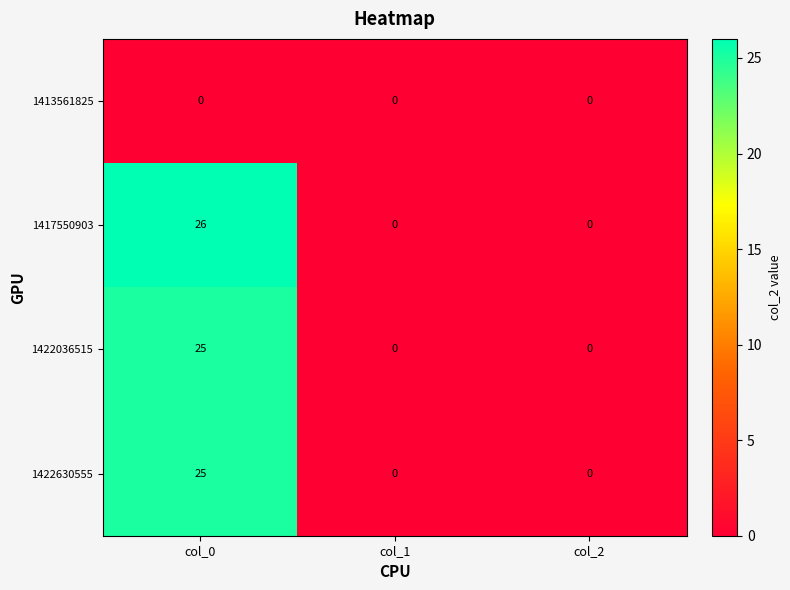

What is the difference between the maximum and minimum values in the 1422630555 series?

25